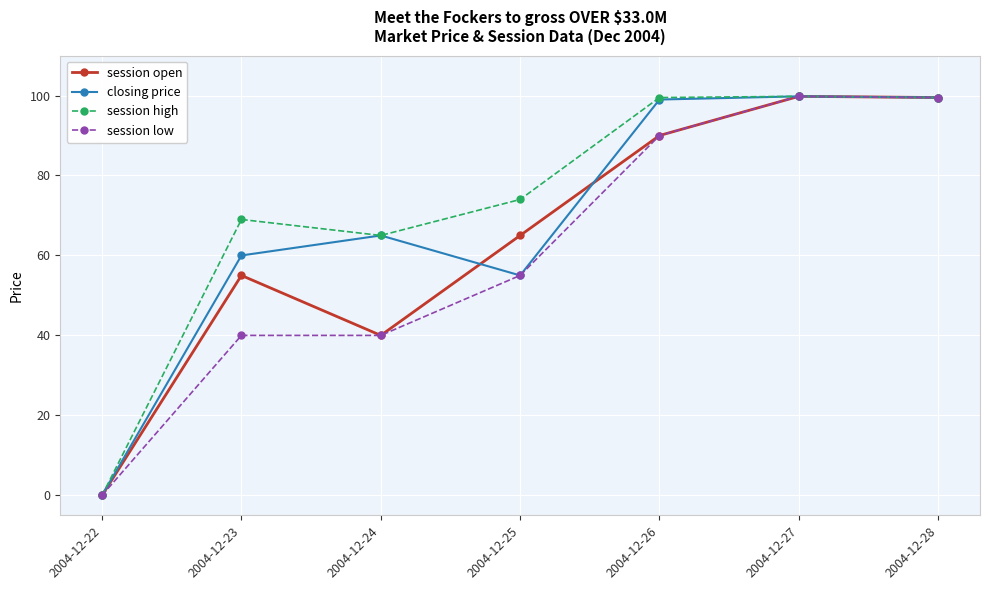

At which category does closing price reach its first local valley?

2004-12-25